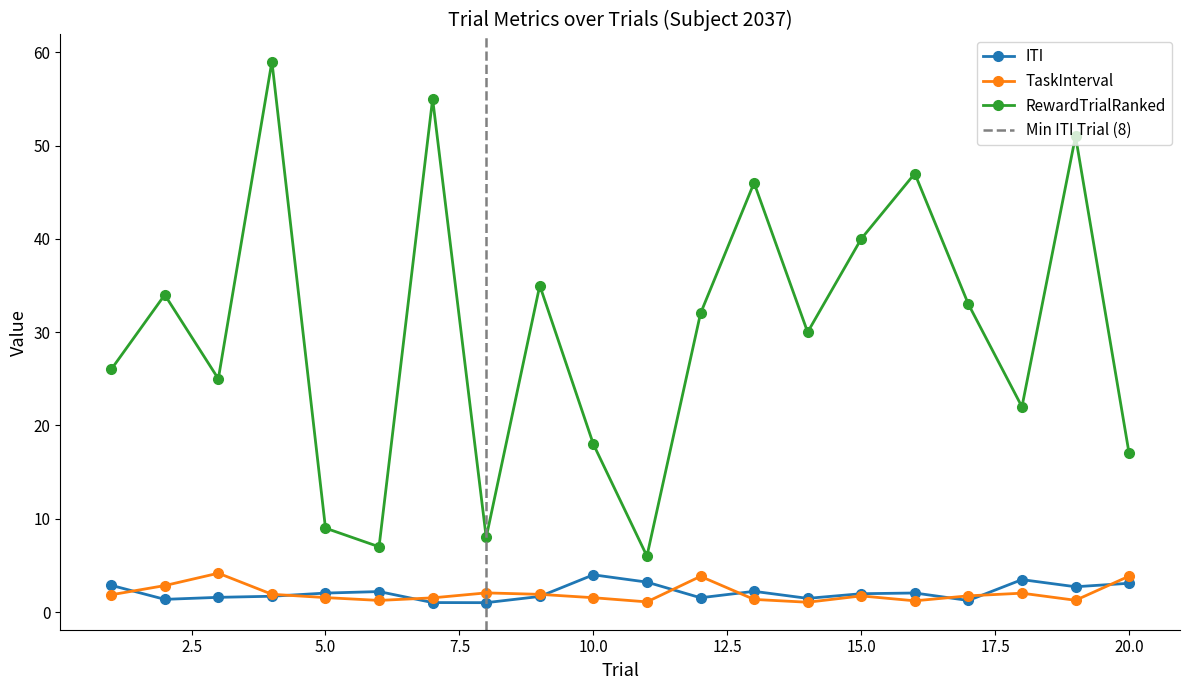

True or false: ITI and RewardTrialRanked intersect in this chart.

False